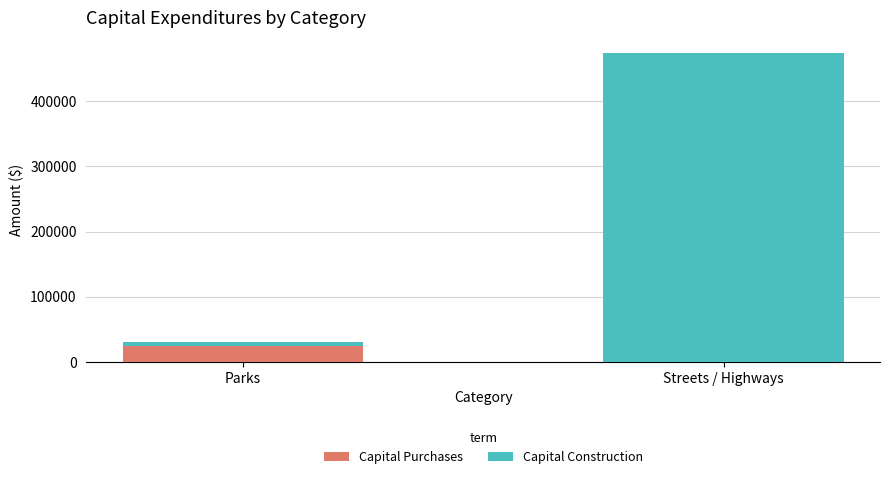

The value of Capital Purchases at Parks is 4953. True or false?

False